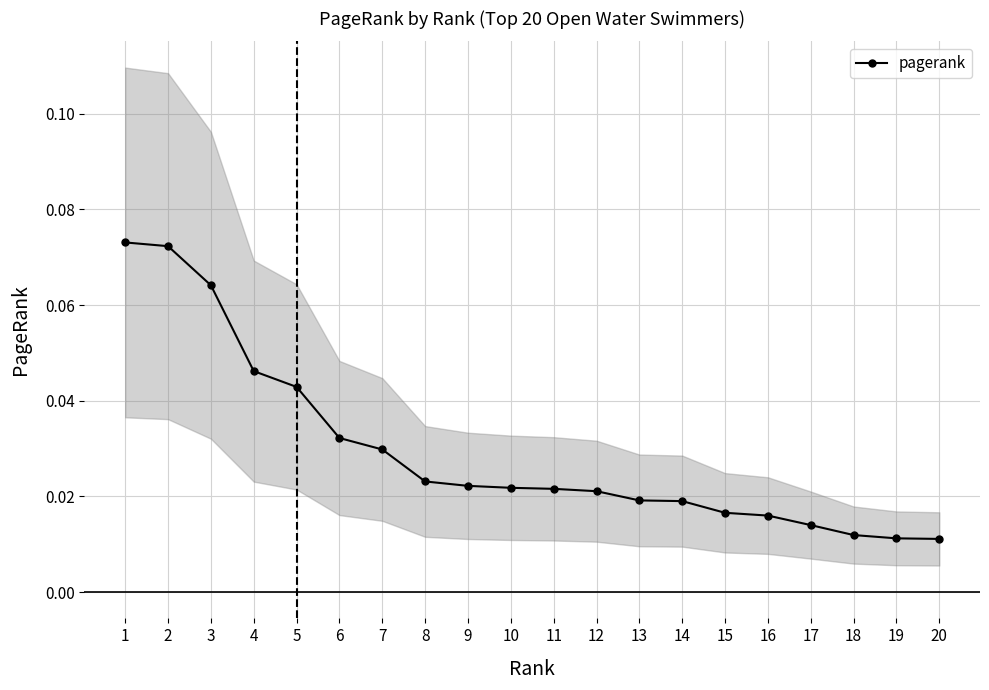

Reading left to right, transcribe all the data shown in this chart.

1=0.1	2=0.1	3=0.1	4=0.0	5=0.0	6=0.0	7=0.0	8=0.0	9=0.0	10=0.0	11=0.0	12=0.0	13=0.0	14=0.0	15=0.0	16=0.0	17=0.0	18=0.0	19=0.0	20=0.0